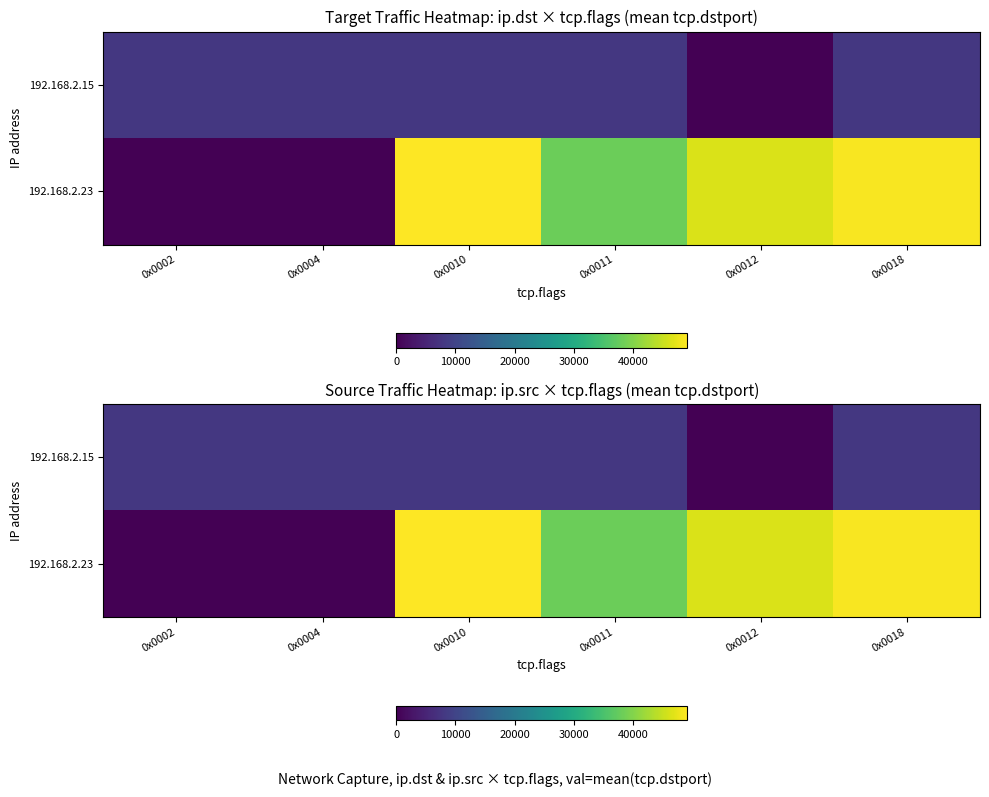

What value does the 192.168.2.15 series have at 0x0018?

8009.0